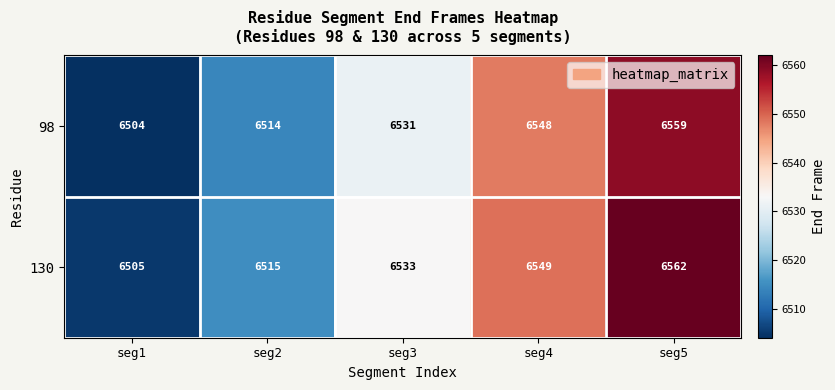

The 98 series shows 3629 at seg4. True or false?

False